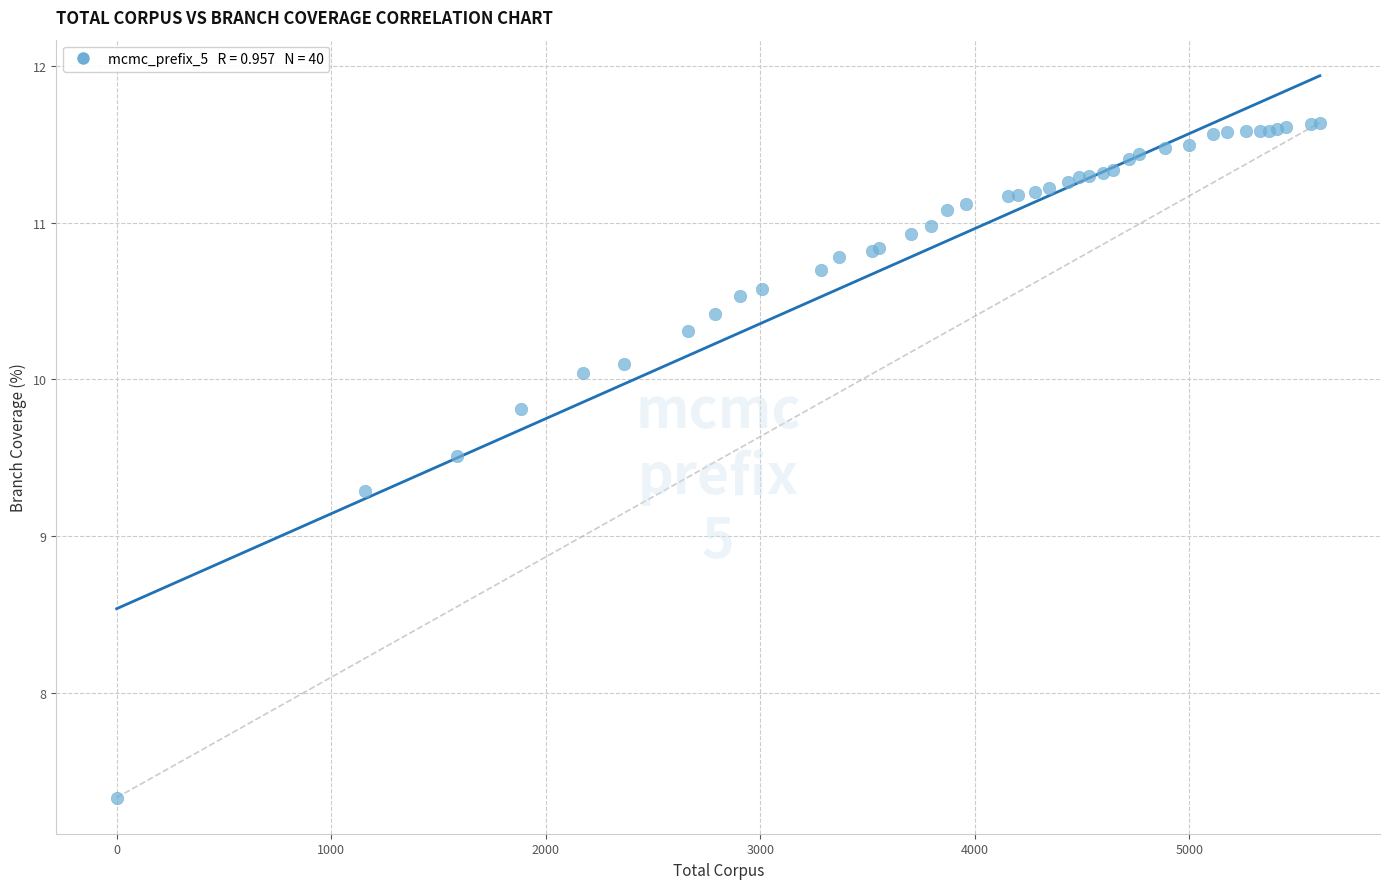

What Y value in the scatter plot is closest to 9?

9.3